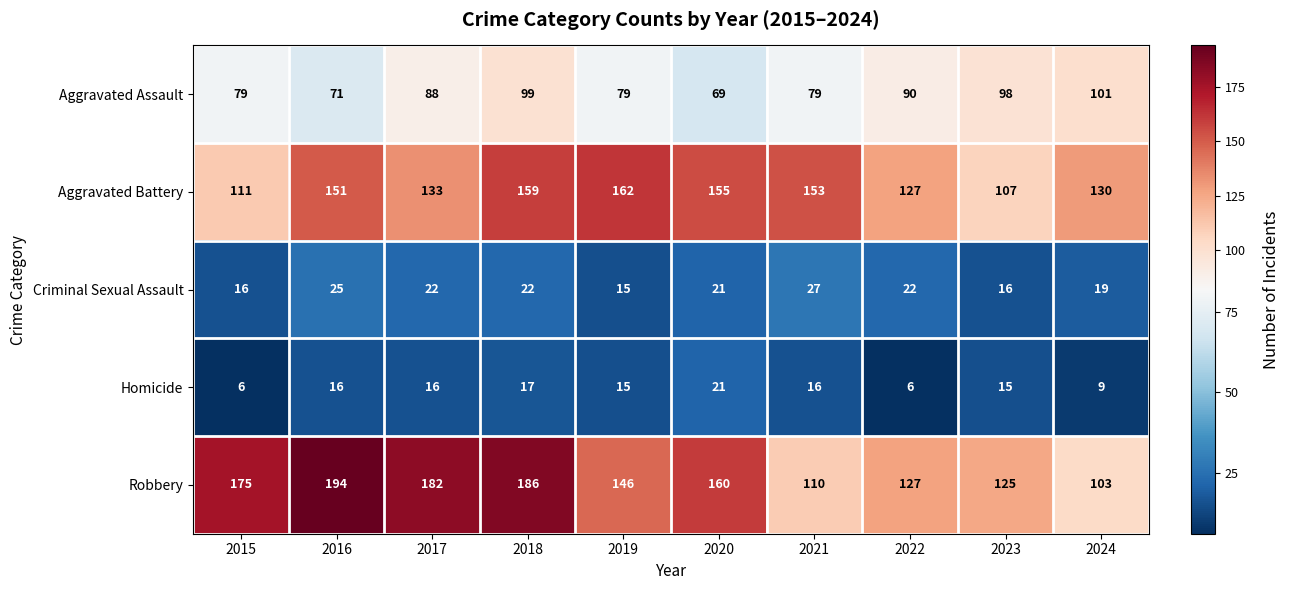

Which series has the largest total across all categories?

Robbery